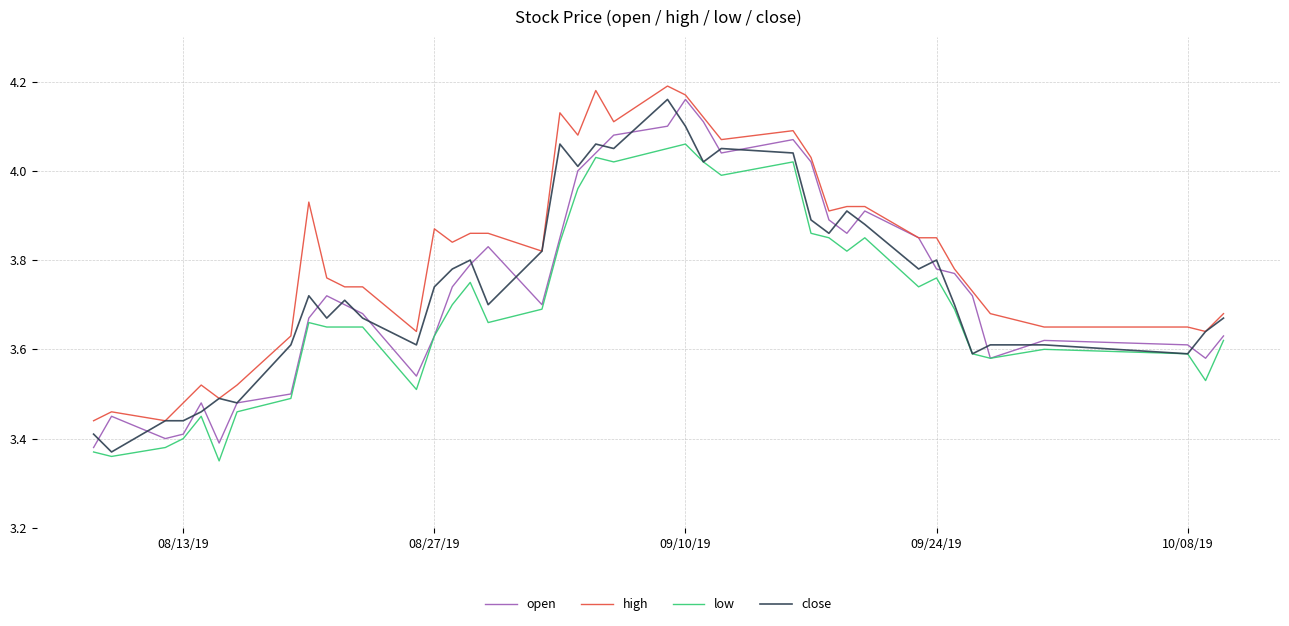

Which series has the largest total across all categories?

high